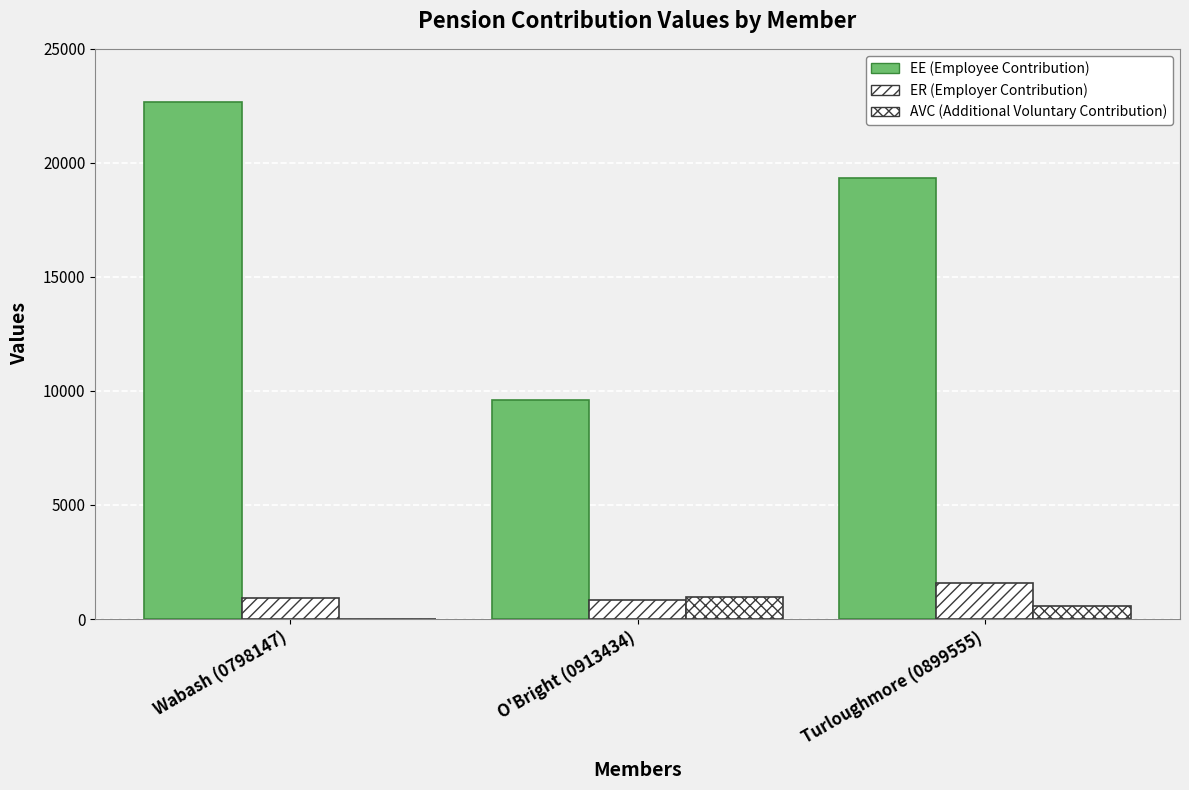

What is the label of the 2nd bar from the left?

O'Bright (0913434)